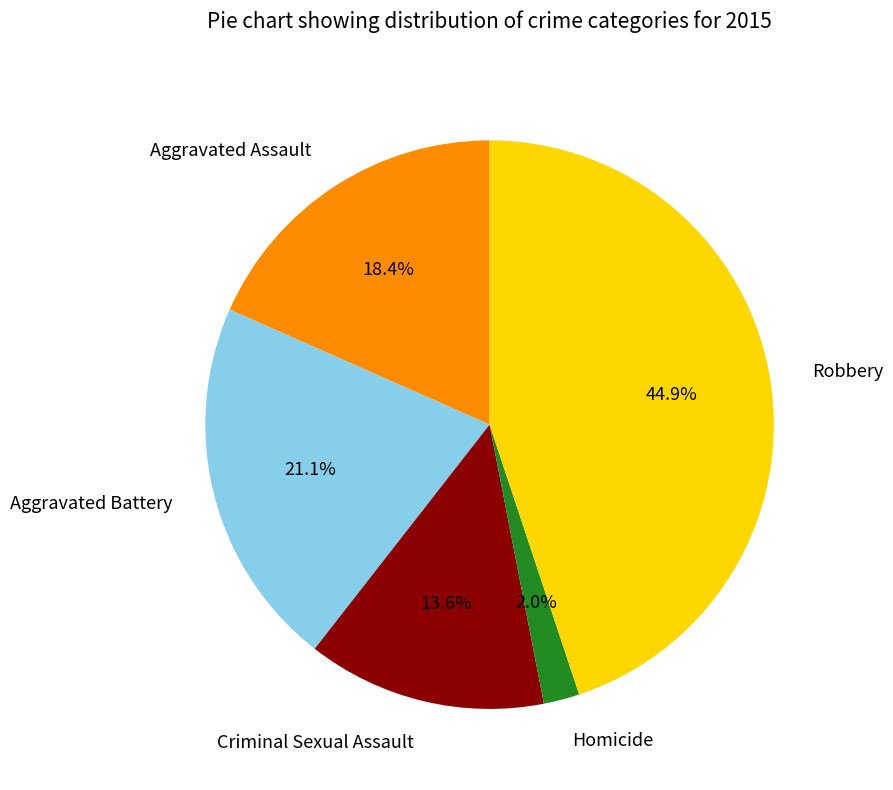

Does Aggravated Assault represent more than half of the total?

No